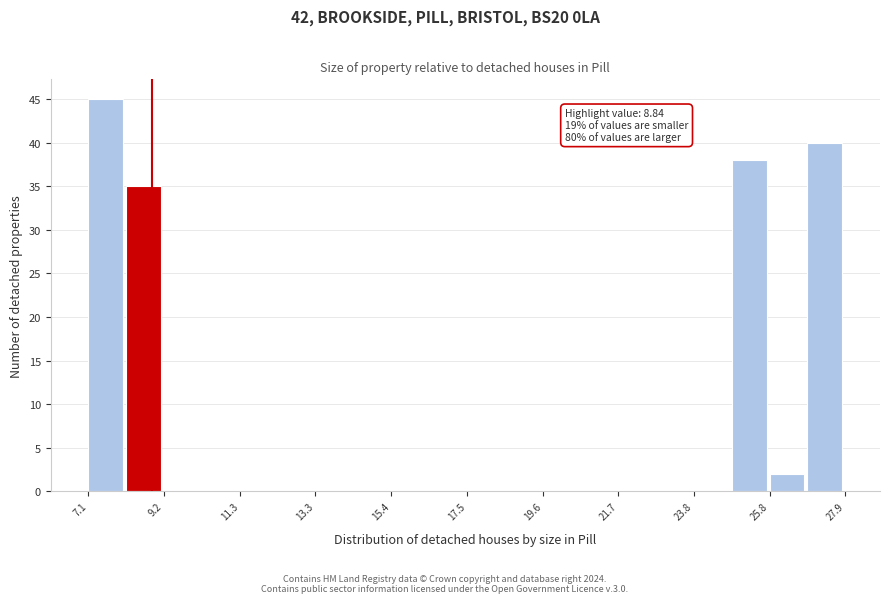

Around what value on the x-axis is the tallest bar? Give the approximate position of its centre, as read against the axis.

7.5